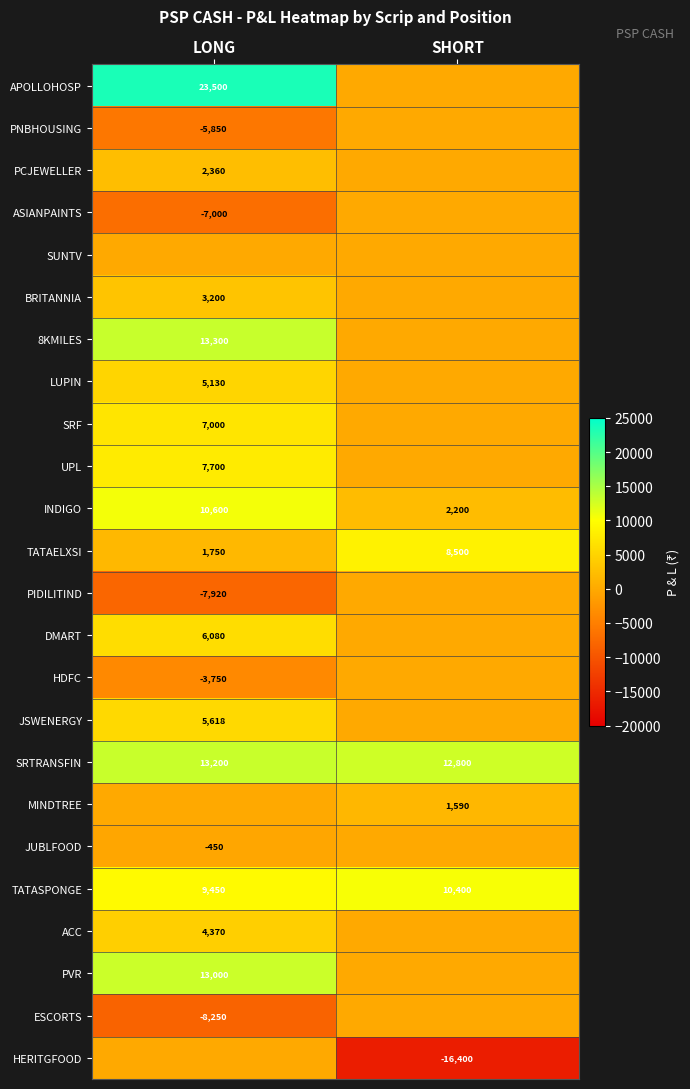

What is the sum of all INDIGO values?

12800